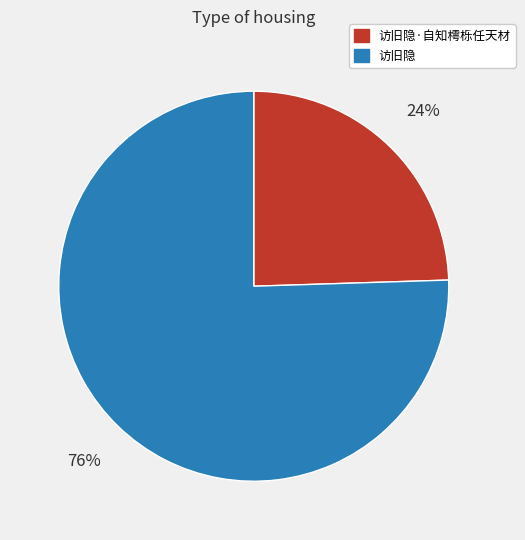

The 访旧隐 slice represents 76% of the pie. True or false?

True